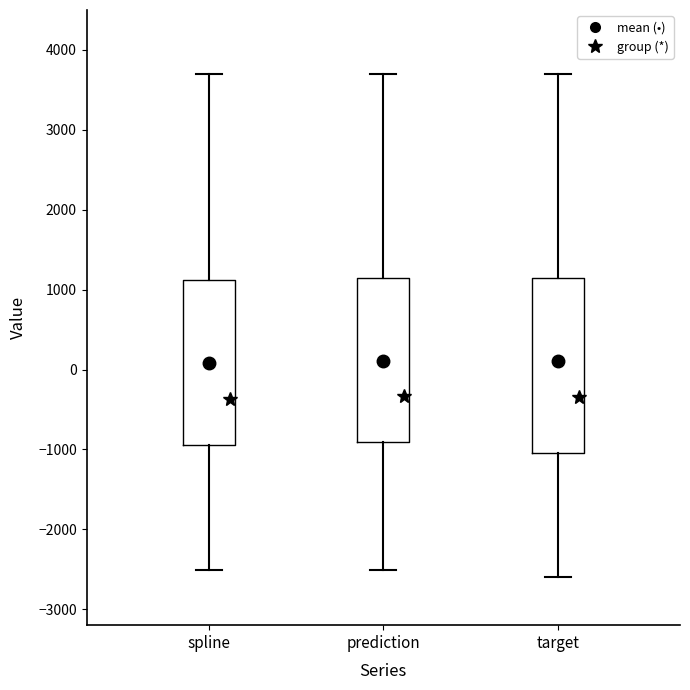

Which box is the tallest, from its lower edge to its upper edge?

target